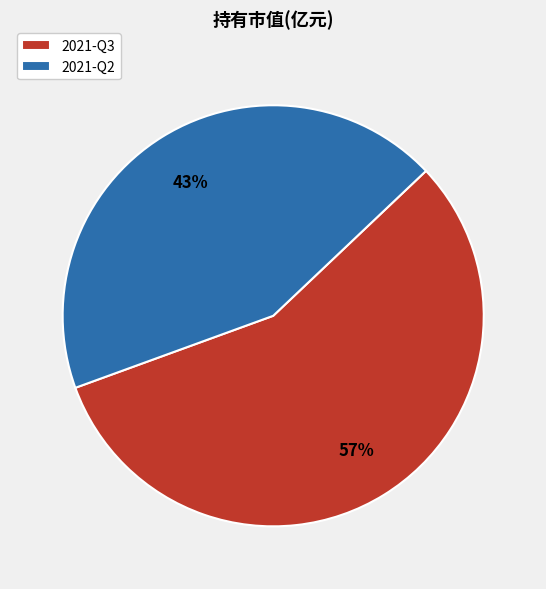

Count the number of slices in the pie.

2